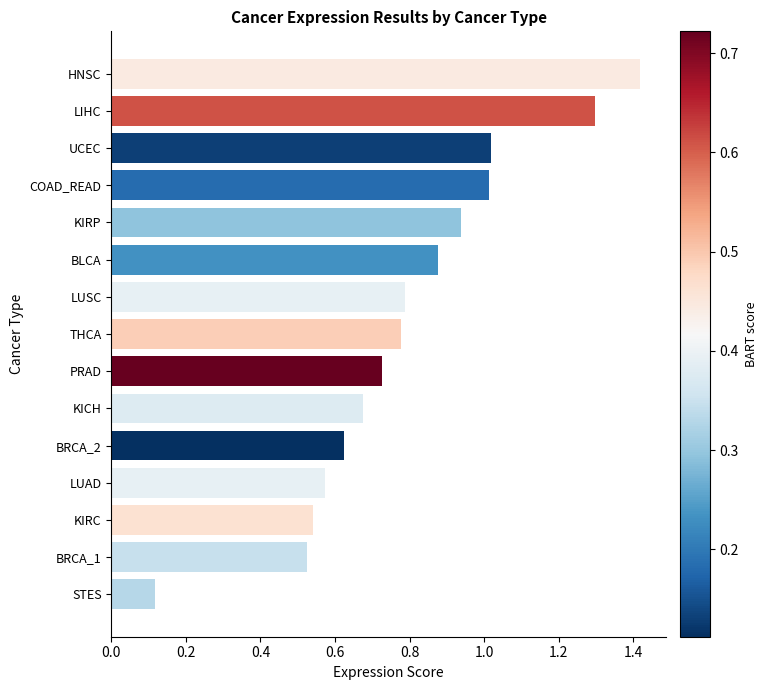

What is the change in value from LIHC to HNSC?

+0.1